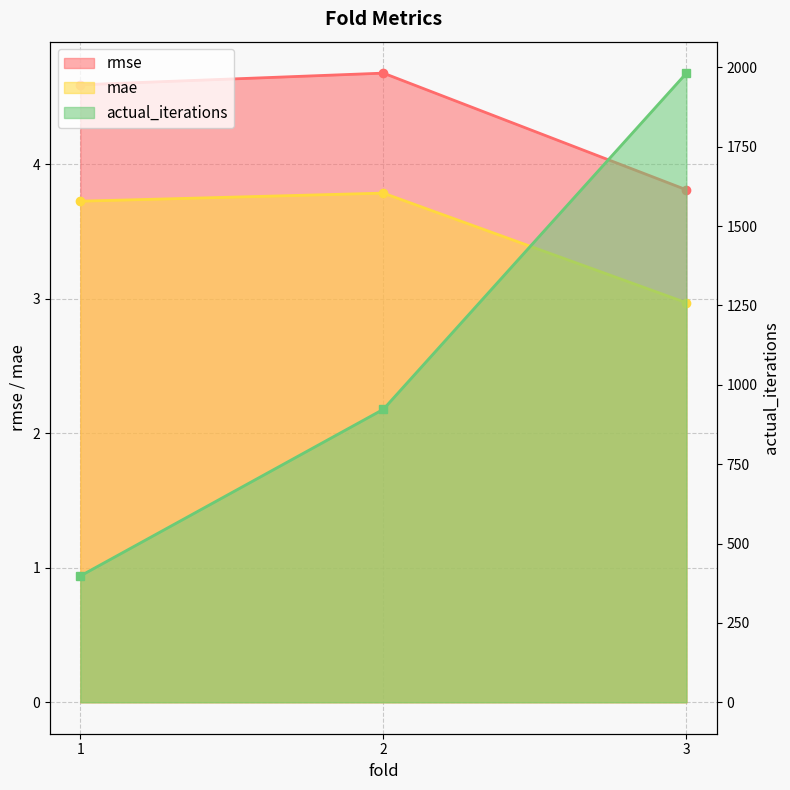

Which series has the widest spread of values?

actual_iterations